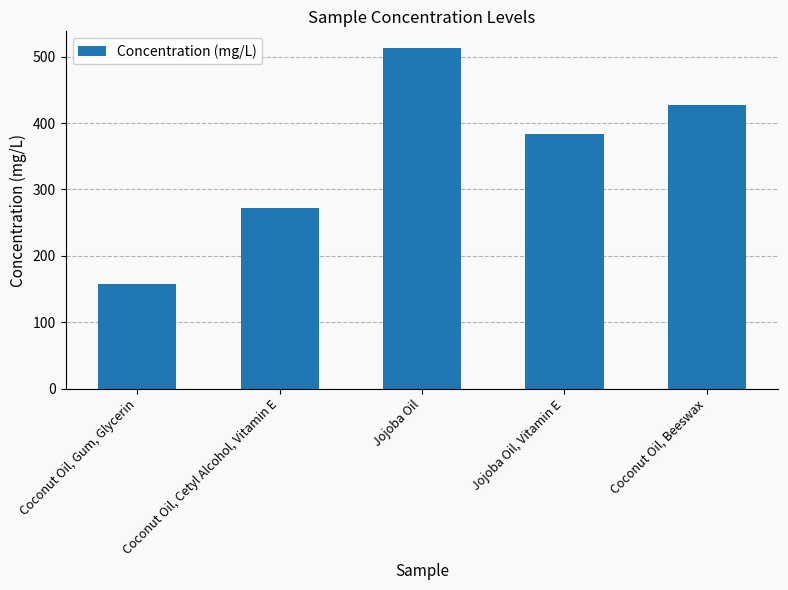

Rank the categories by value from lowest to highest.

Coconut Oil, Gum, Glycerin, Coconut Oil, Cetyl Alcohol, Vitamin E, Jojoba Oil, Vitamin E, Coconut Oil, Beeswax, Jojoba Oil